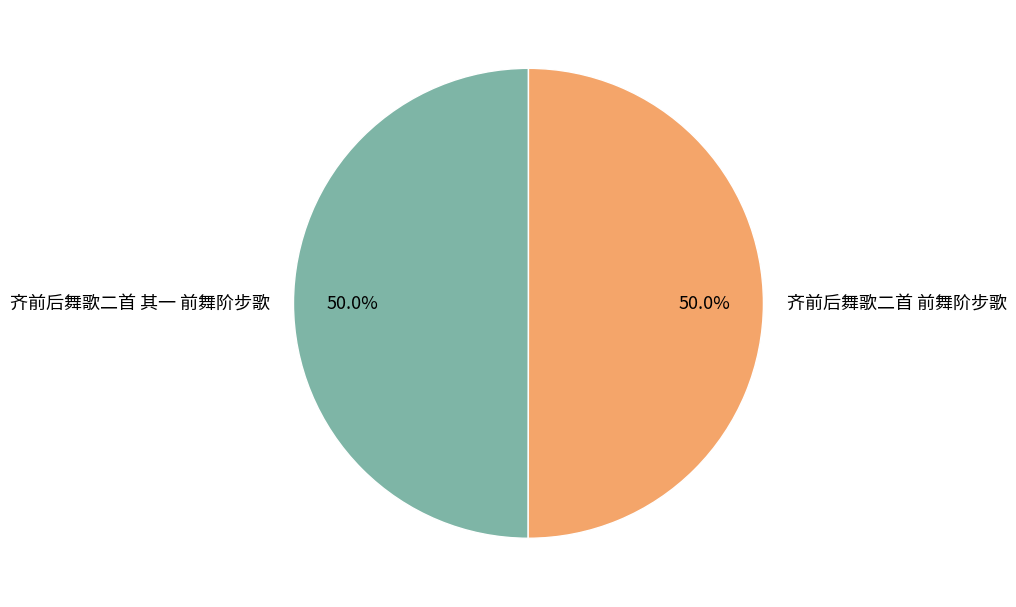

How much of the chart is everything except 齐前后舞歌二首 前舞阶步歌?

50.0%